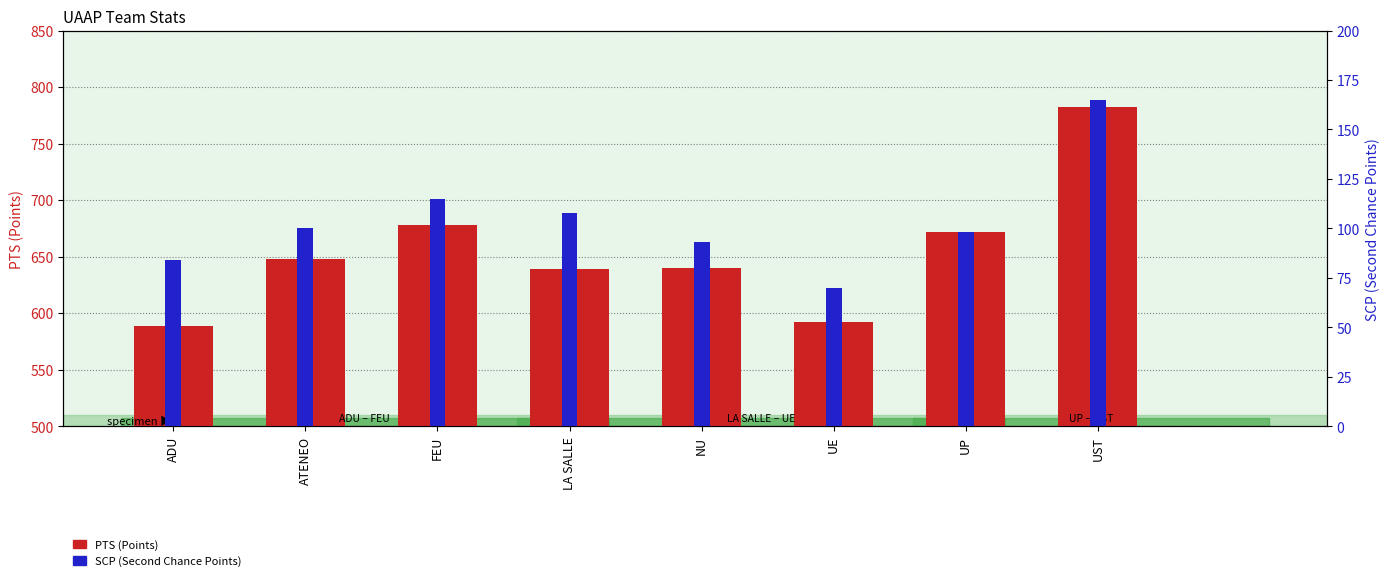

Between NU and LA SALLE, which is larger?

NU